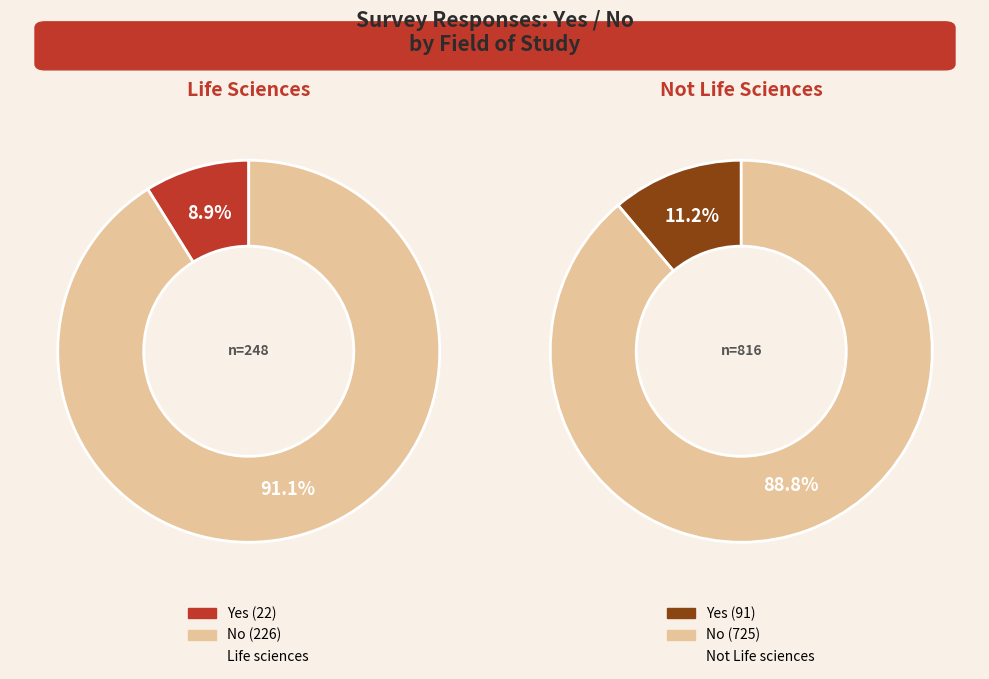

Does any single category account for the majority?

Yes